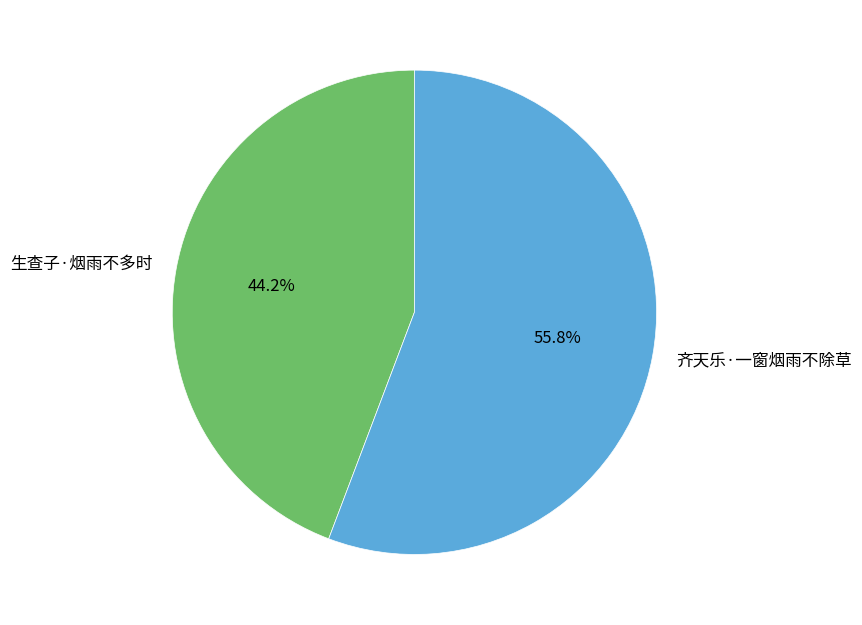

Which slice is the smallest?

生查子·烟雨不多时